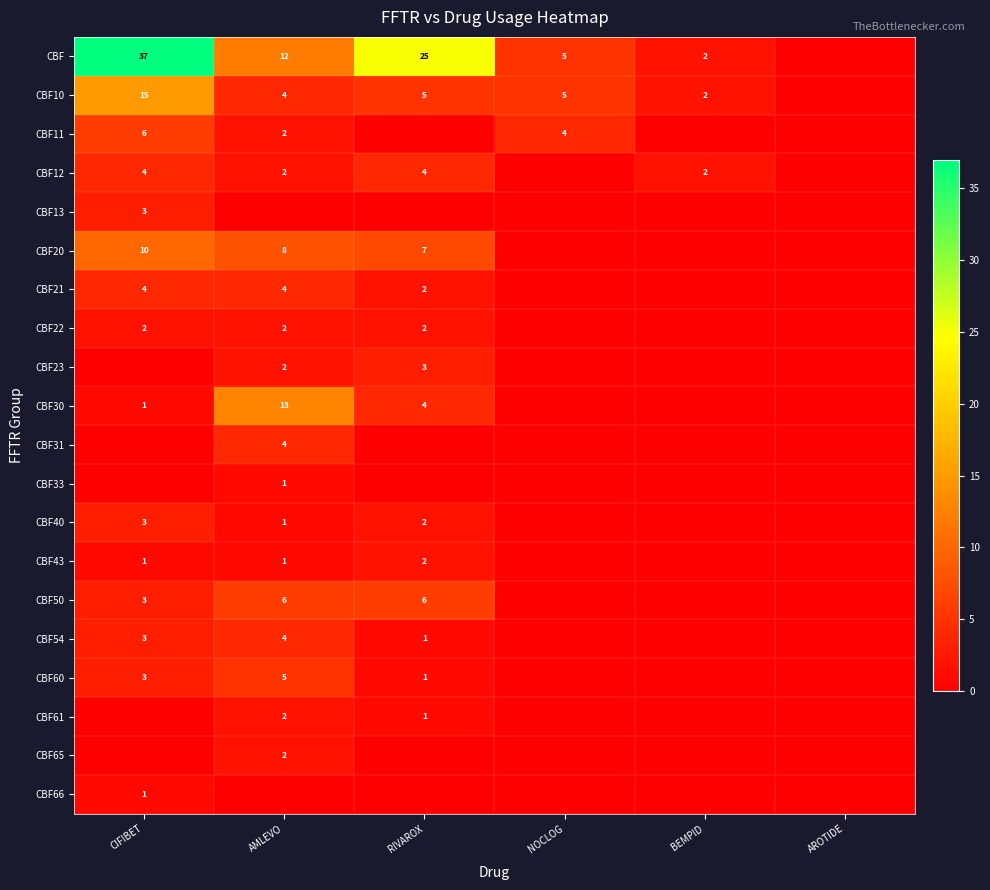

Is it true that CBF30 equals 6 at RIVAROX?

False